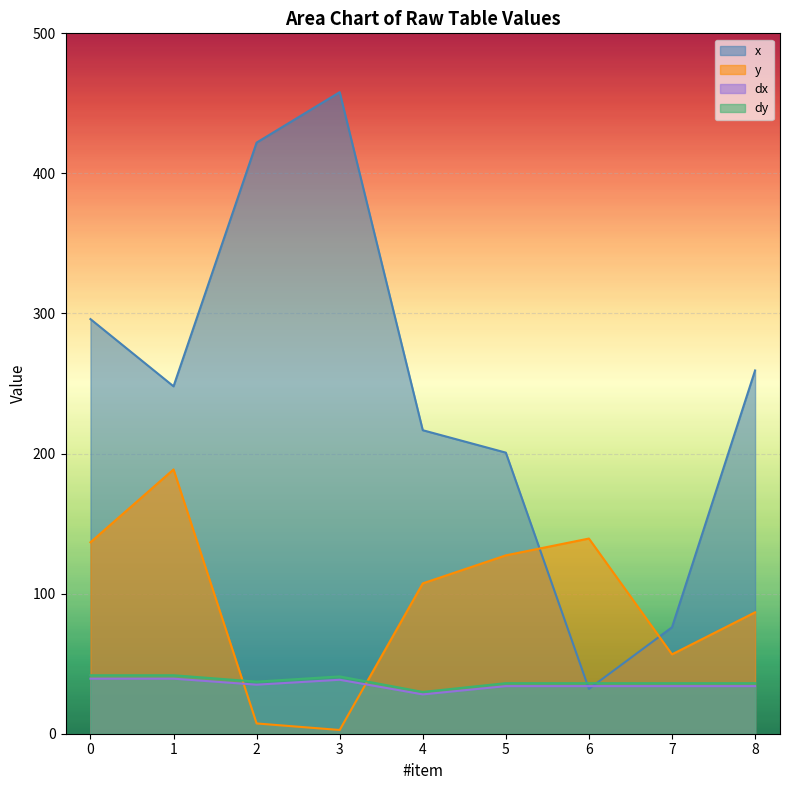

Which category has the highest value in the x series?

3